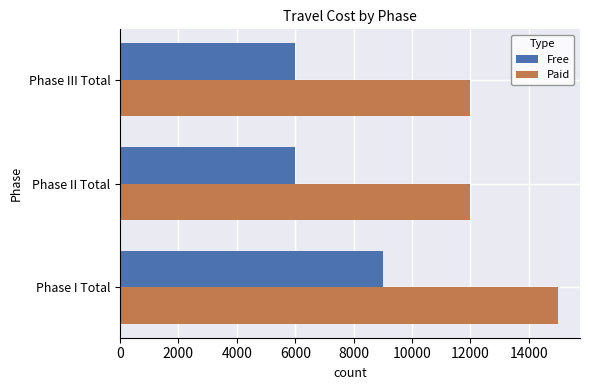

What is the difference between the maximum and minimum values in the Free series?

3000